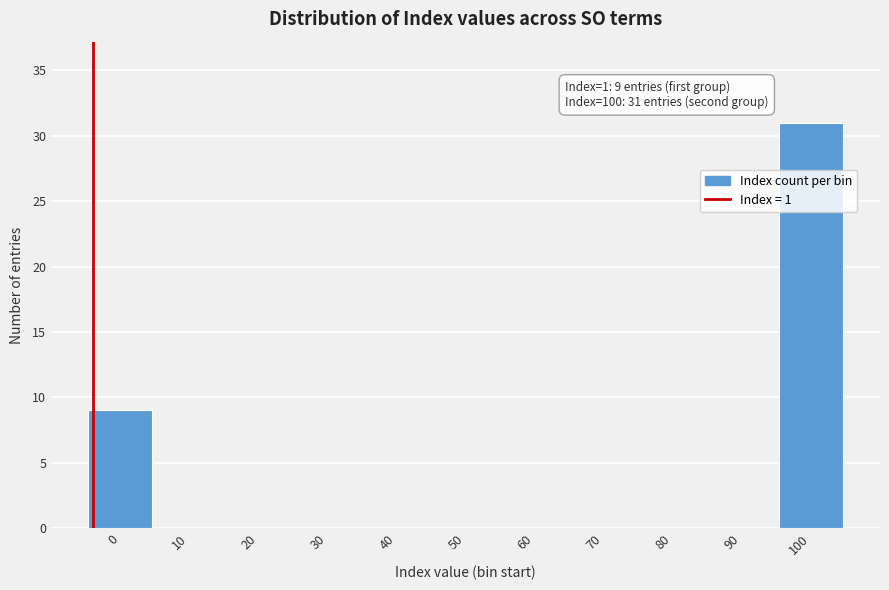

Reading left to right, transcribe all the data shown in this chart.

0=9	10=0	20=0	30=0	40=0	50=0	60=0	70=0	80=0	90=0	100=31